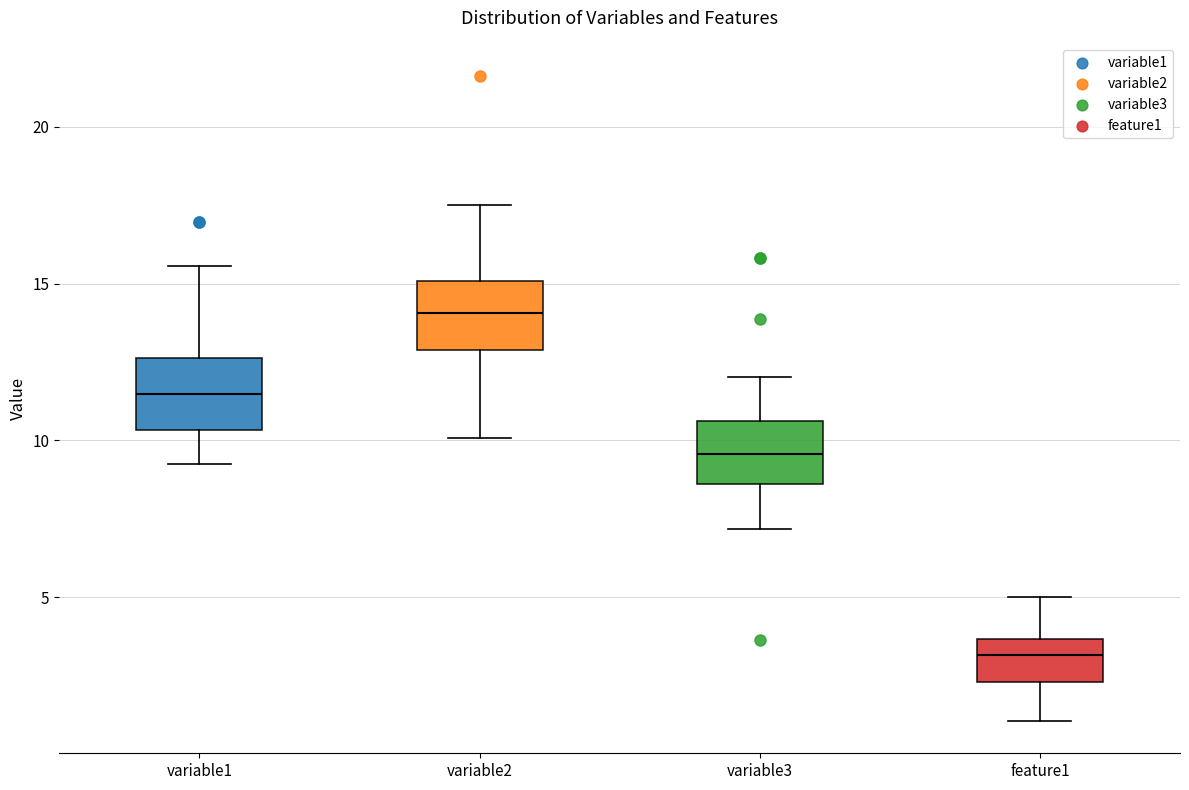

Reading left to right, read every box against the y-axis: the position of its median line, the range the box covers, and the ends of its whiskers. The values are not printed on the chart, so give them approximately, as read against the axis.

variable1: median 11.5, box 10.5 to 12.5, whiskers 9.0 to 15.5
variable2: median 14.0, box 13.0 to 15.0, whiskers 10.0 to 17.5
variable3: median 9.5, box 8.5 to 10.5, whiskers 7.0 to 12.0
feature1: median 3.0, box 2.5 to 3.5, whiskers 1.0 to 5.0